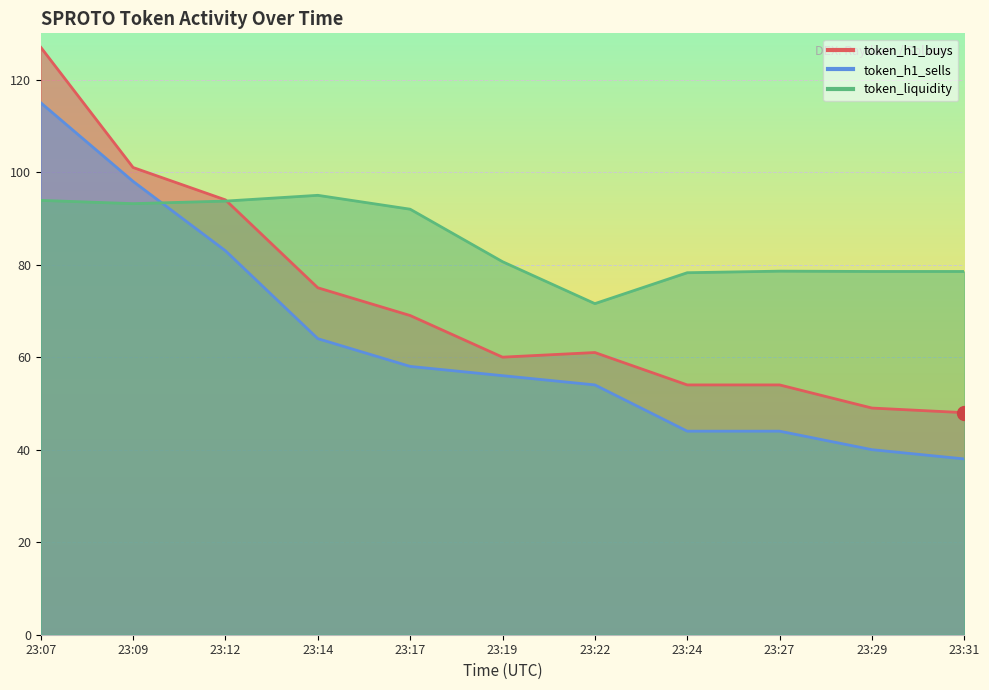

Is it true that token_h1_buys equals 61.1 at 23:07?

False